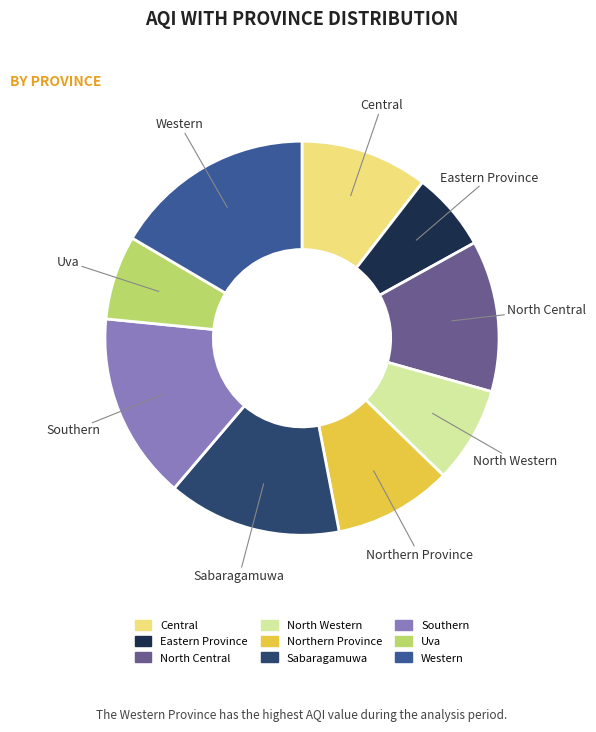

True or false: Central accounts for 1% of the total.

False